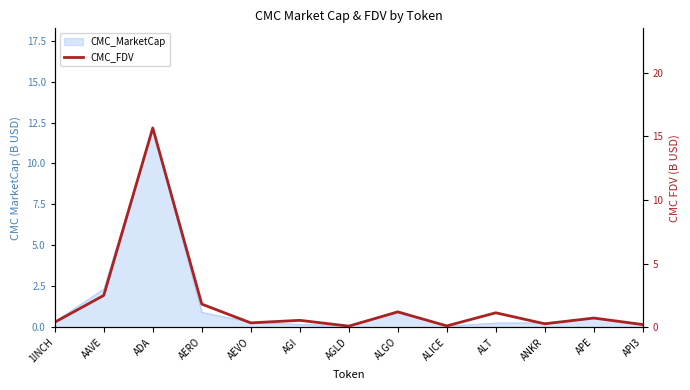

Where is the first local maximum?

ADA